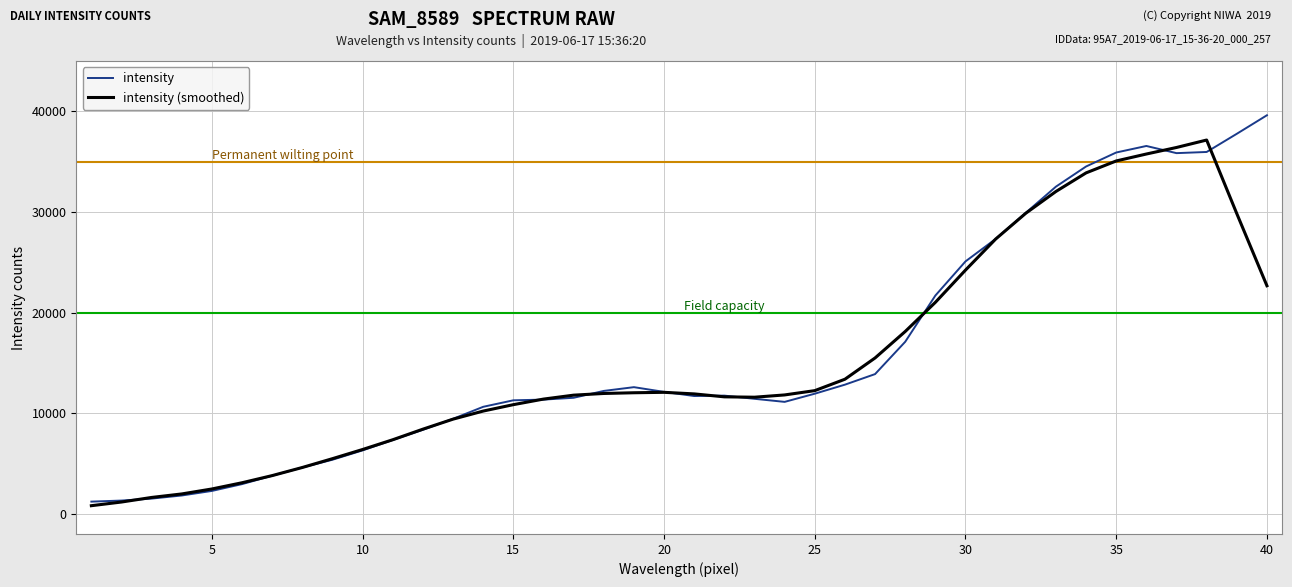

What is the maximum value for intensity (smoothed)?

37146.6